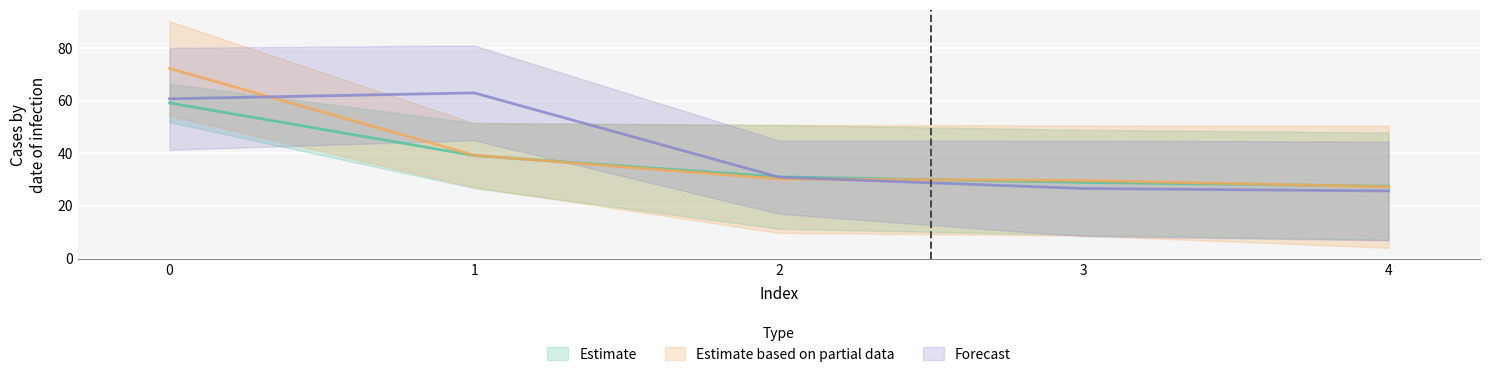

The value of col_2 at 4 is 44.2. True or false?

False